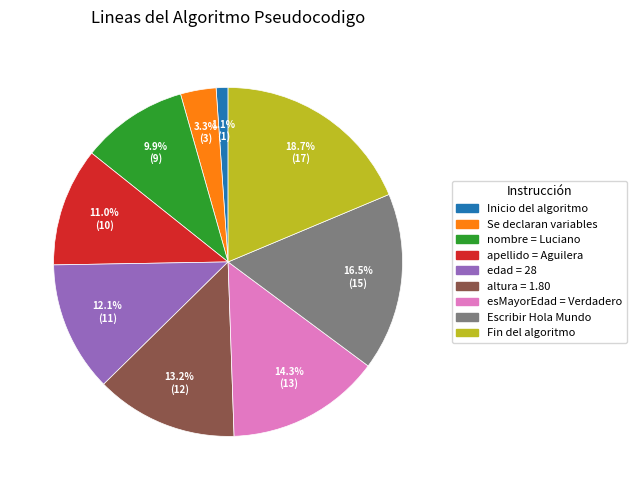

Rank the categories by value from lowest to highest.

Inicio del algoritmo, Se declaran variables, nombre = Luciano, apellido = Aguilera, edad = 28, altura = 1.80, esMayorEdad = Verdadero, Escribir Hola Mundo, Fin del algoritmo